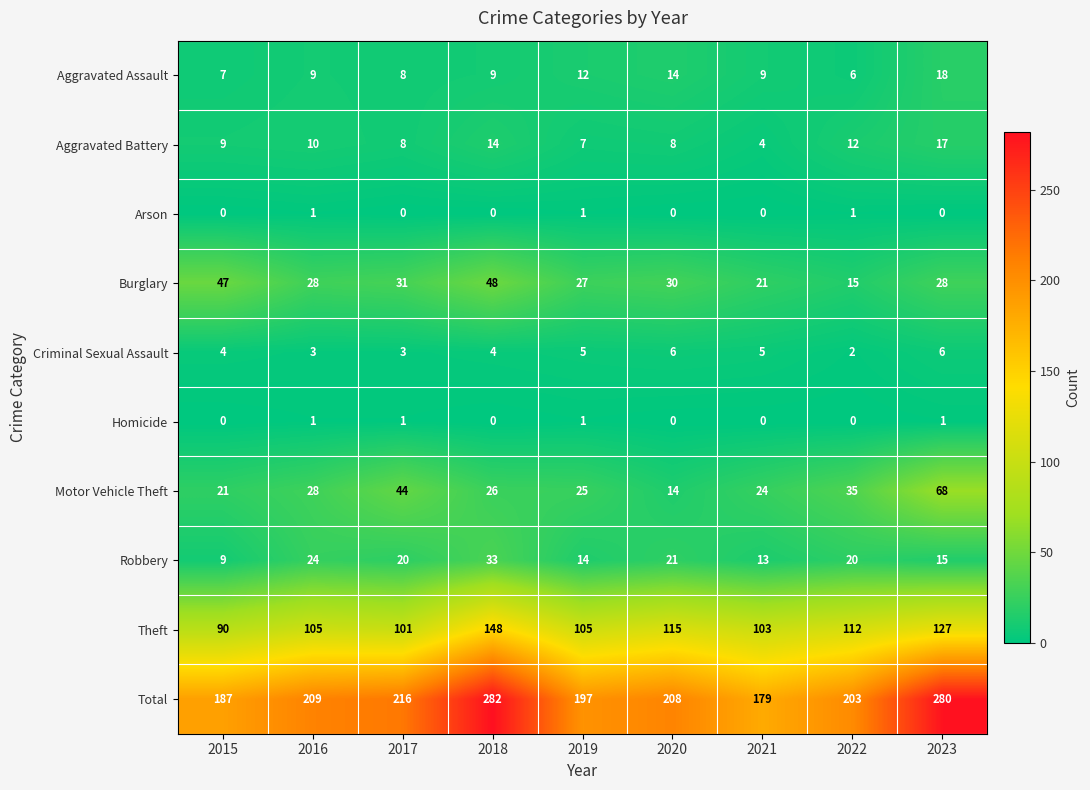

What is the total value across all series at 2015?

374